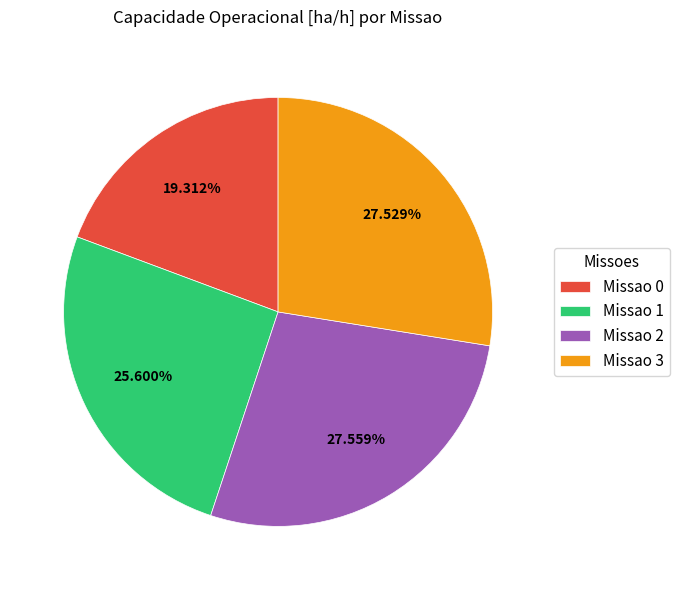

The Missao 0 slice represents 13% of the pie. True or false?

False